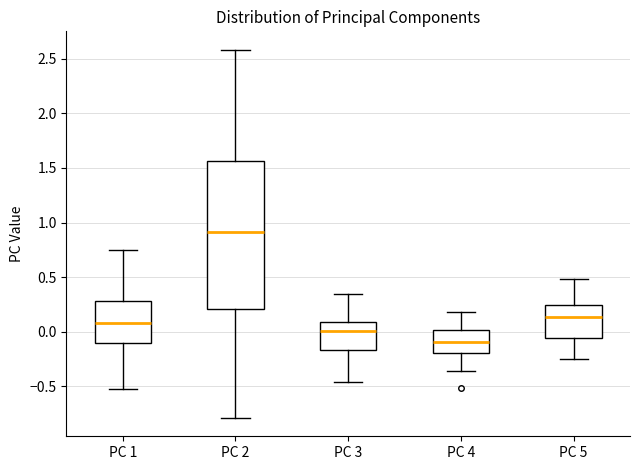

Where does the median line of the box for PC 1 sit on the y-axis? The values are not printed on the chart, so give them approximately, as read against the axis.

0.10